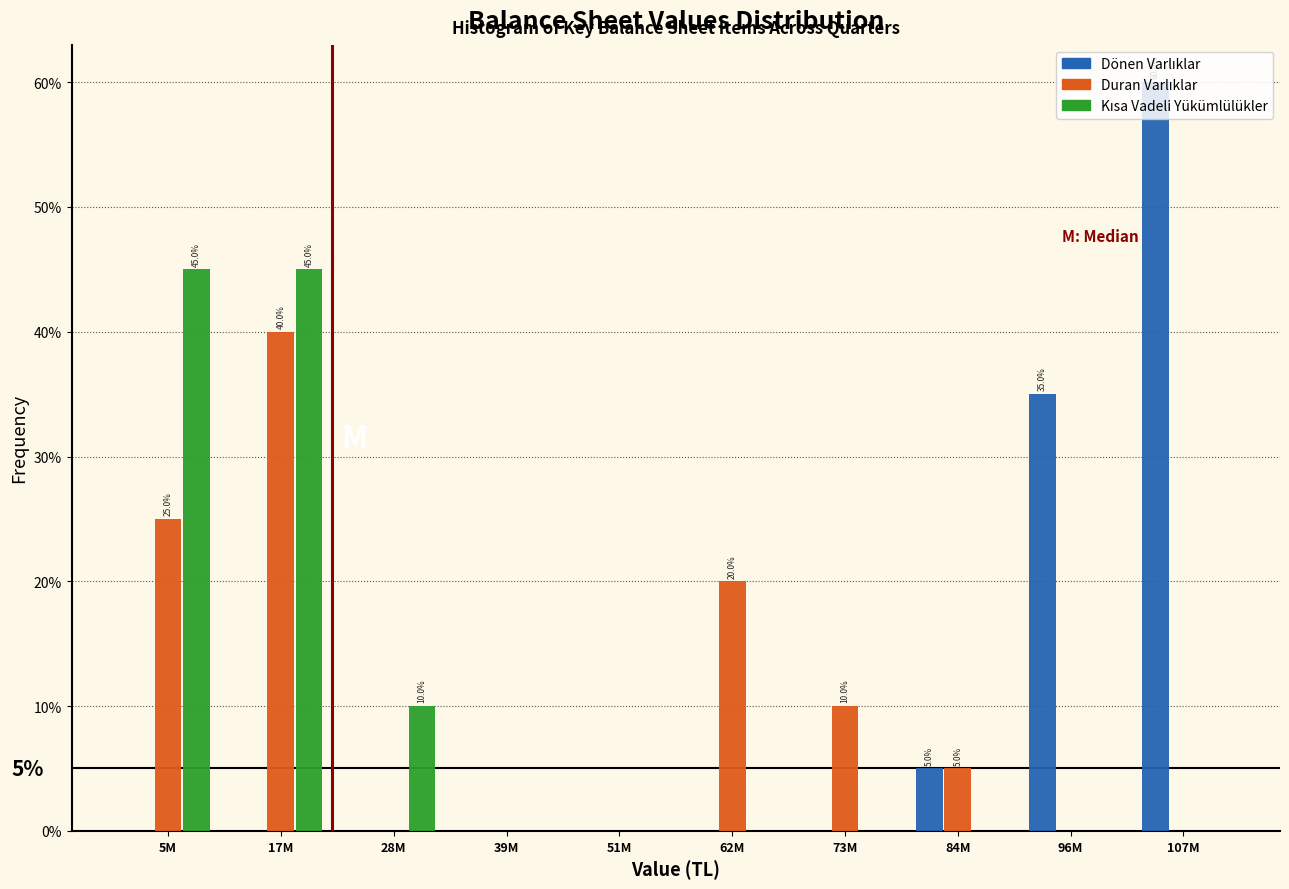

At which category is the sum across all series the highest?

17M